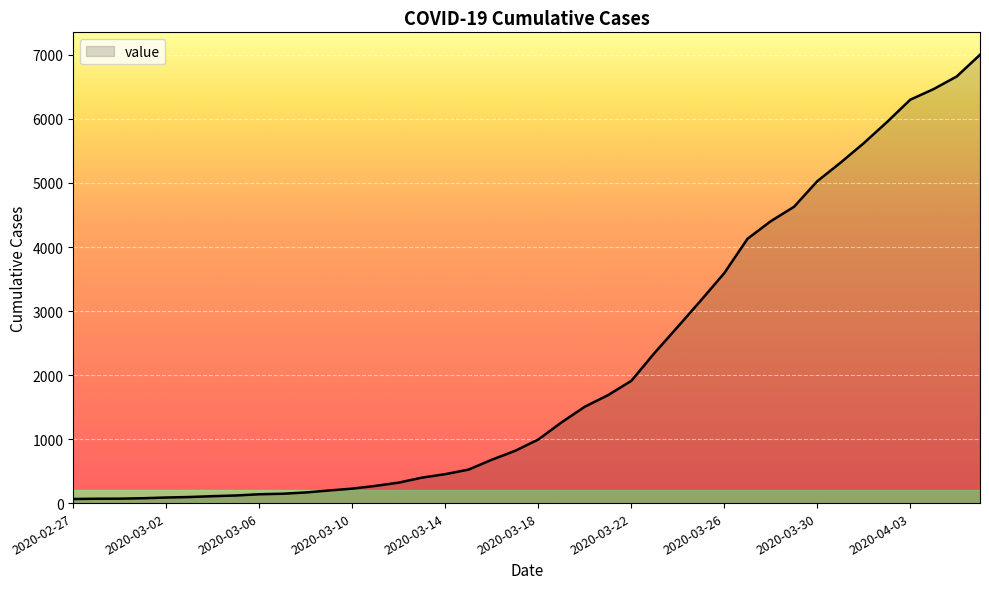

What is the difference between the maximum and minimum values?

6939